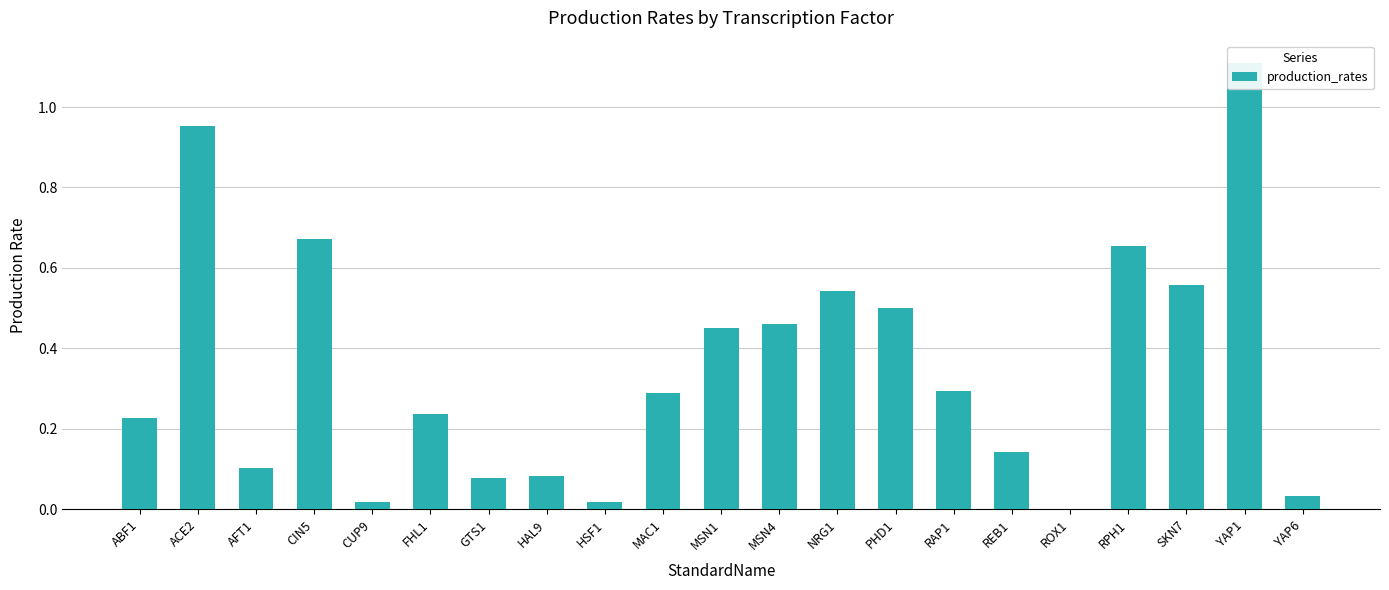

Which label corresponds to the largest value in the chart?

YAP1